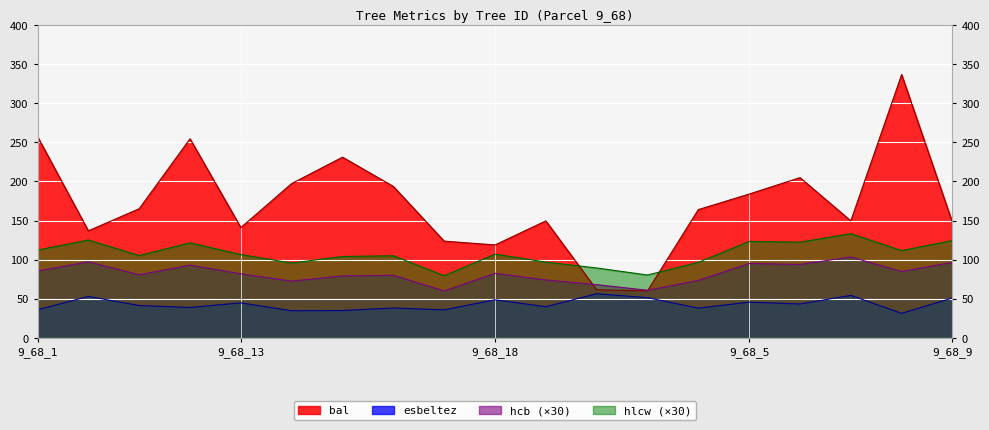

How many lines are shown in the chart?

4